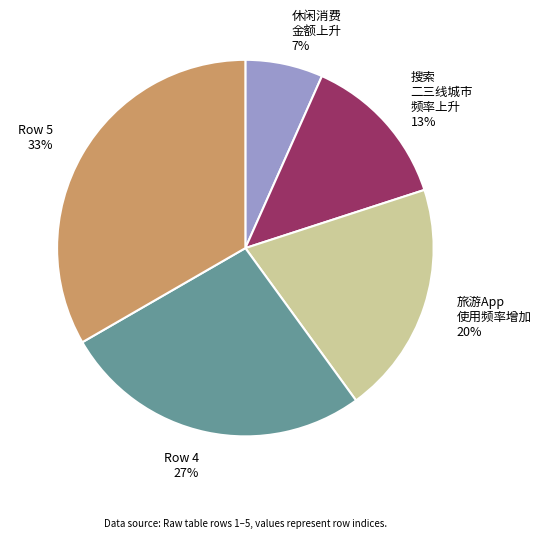

How many slices are in this pie chart?

5